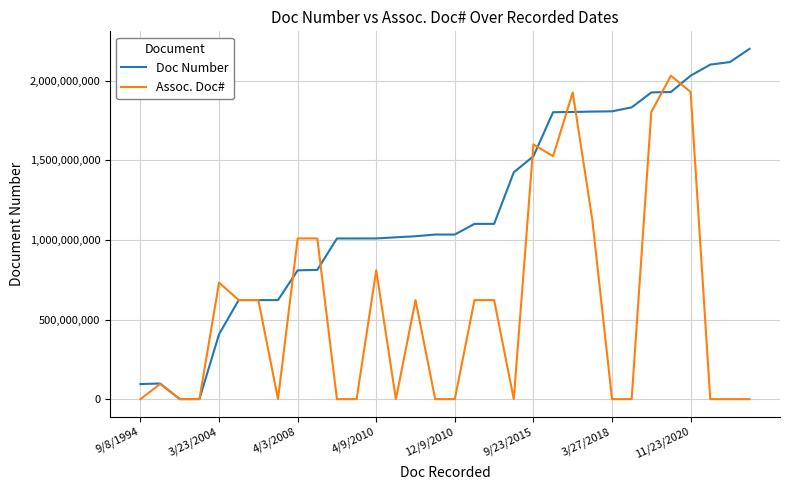

How many distinct data groups are displayed?

2